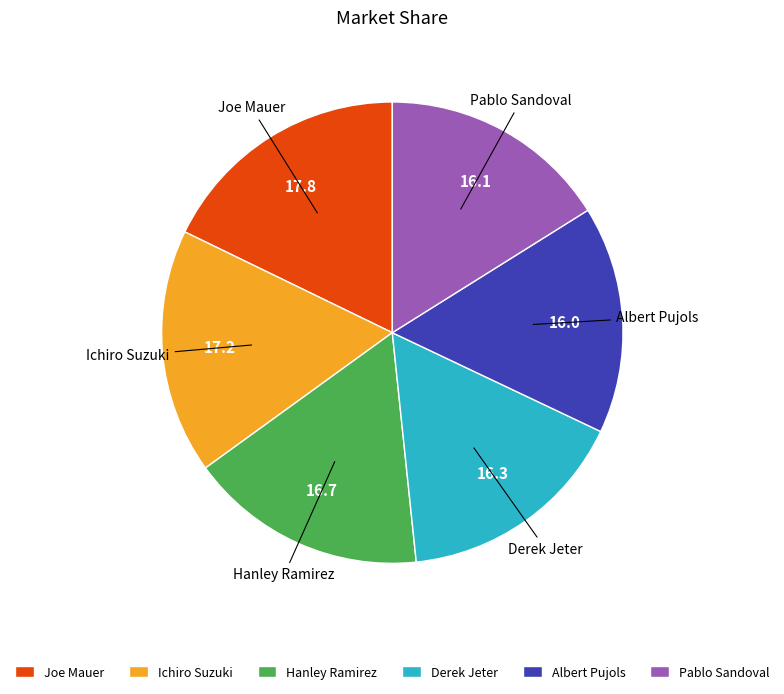

How many slices are in this pie chart?

6